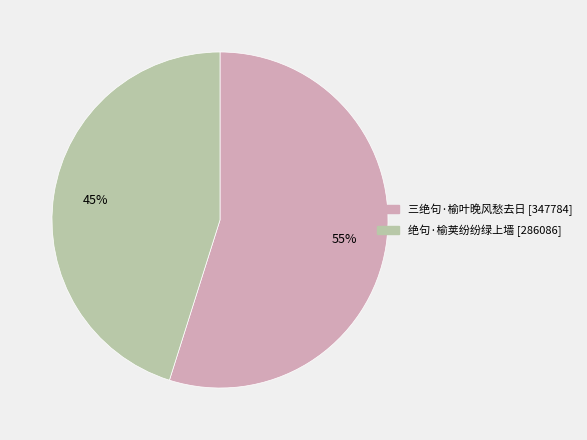

To the nearest percent, what is the difference between the 绝句·榆荚纷纷绿上墙 and 三绝句·榆叶晚风愁去日 slice percentages?

10%